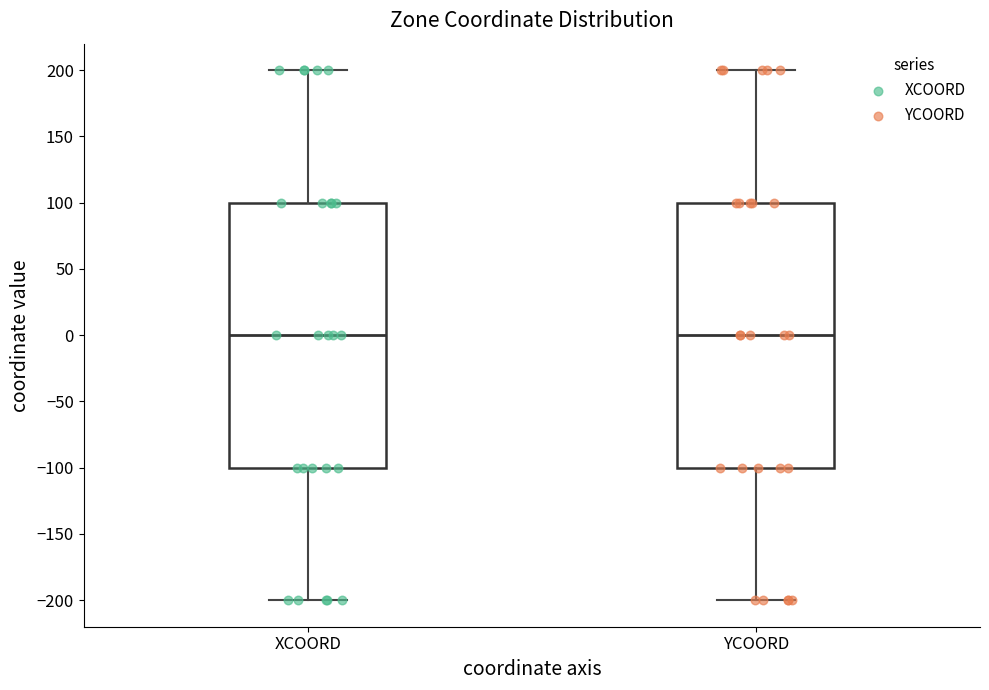

Reading left to right, transcribe this box plot: for each box, give where its median line is, the range the box spans, and where its two whiskers end, as read against the y-axis. The values are not printed on the chart, so give them approximately, as read against the axis.

XCOORD: median 0, box -100 to 100, whiskers -200 to 200
YCOORD: median 0, box -100 to 100, whiskers -200 to 200